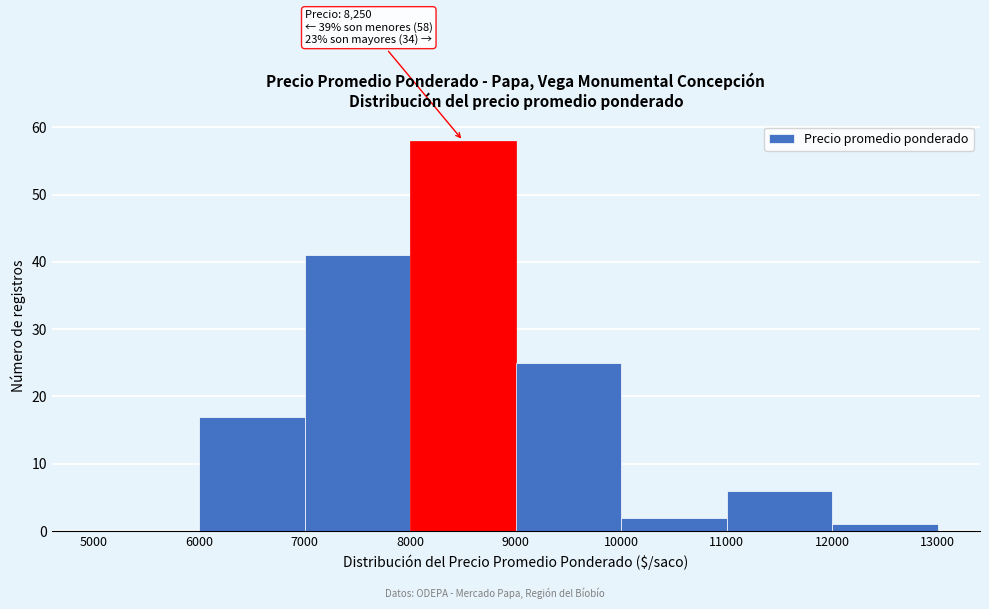

Which range on the x-axis has the tallest bar?

8000 to 9000